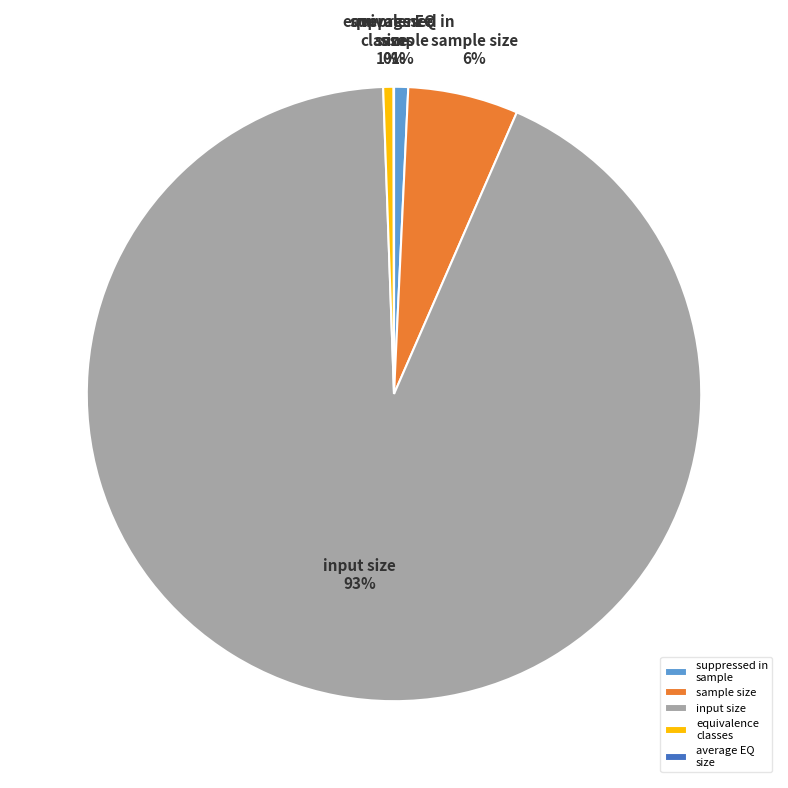

Which slice is the largest?

input size